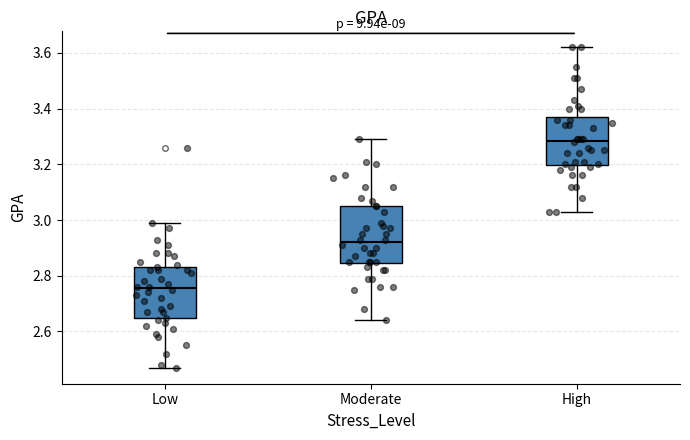

Which box's median line is the highest?

High